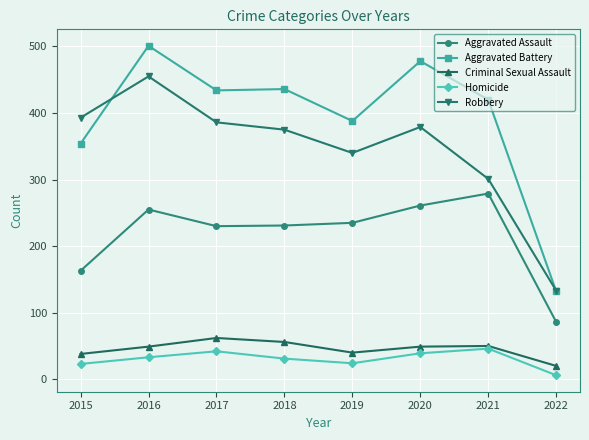

What is the value of the Aggravated Assault point at the 1st from the left?

163